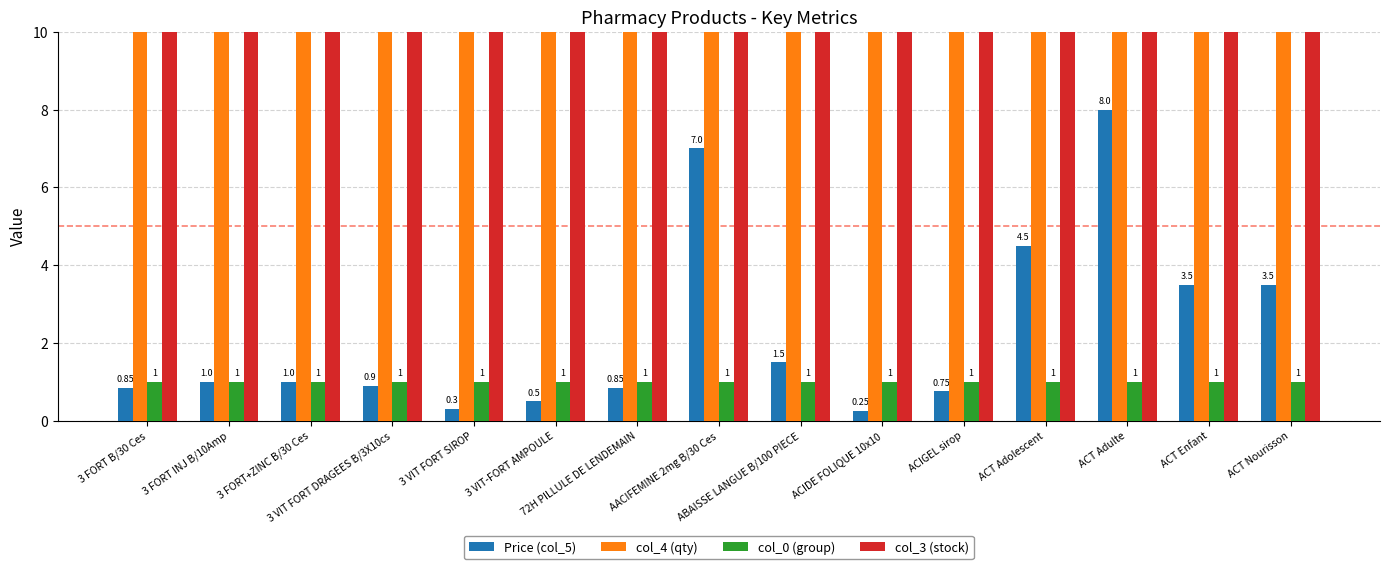

What is the spread (max minus min) of values at ACT Nourisson?

29.0